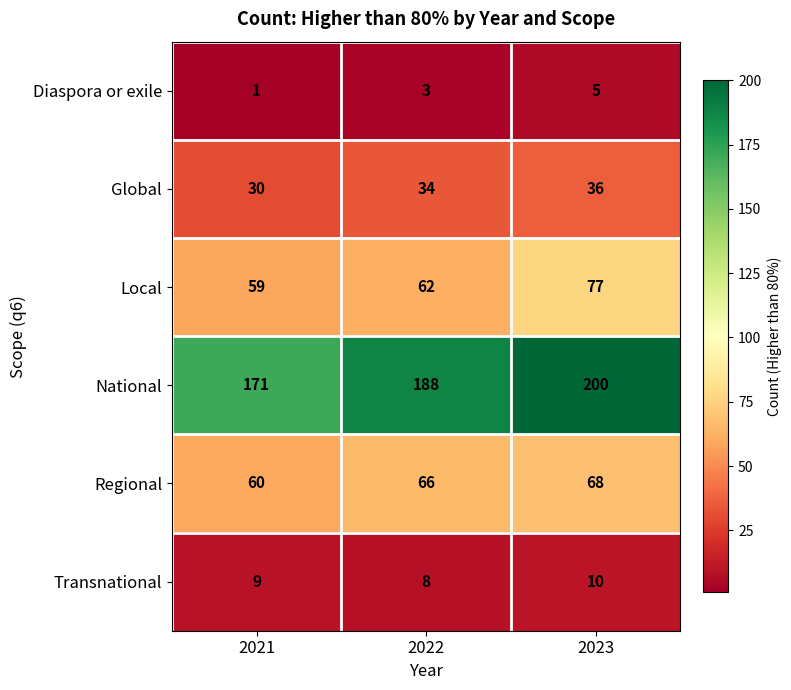

Which category has the highest value in the Transnational series?

2023